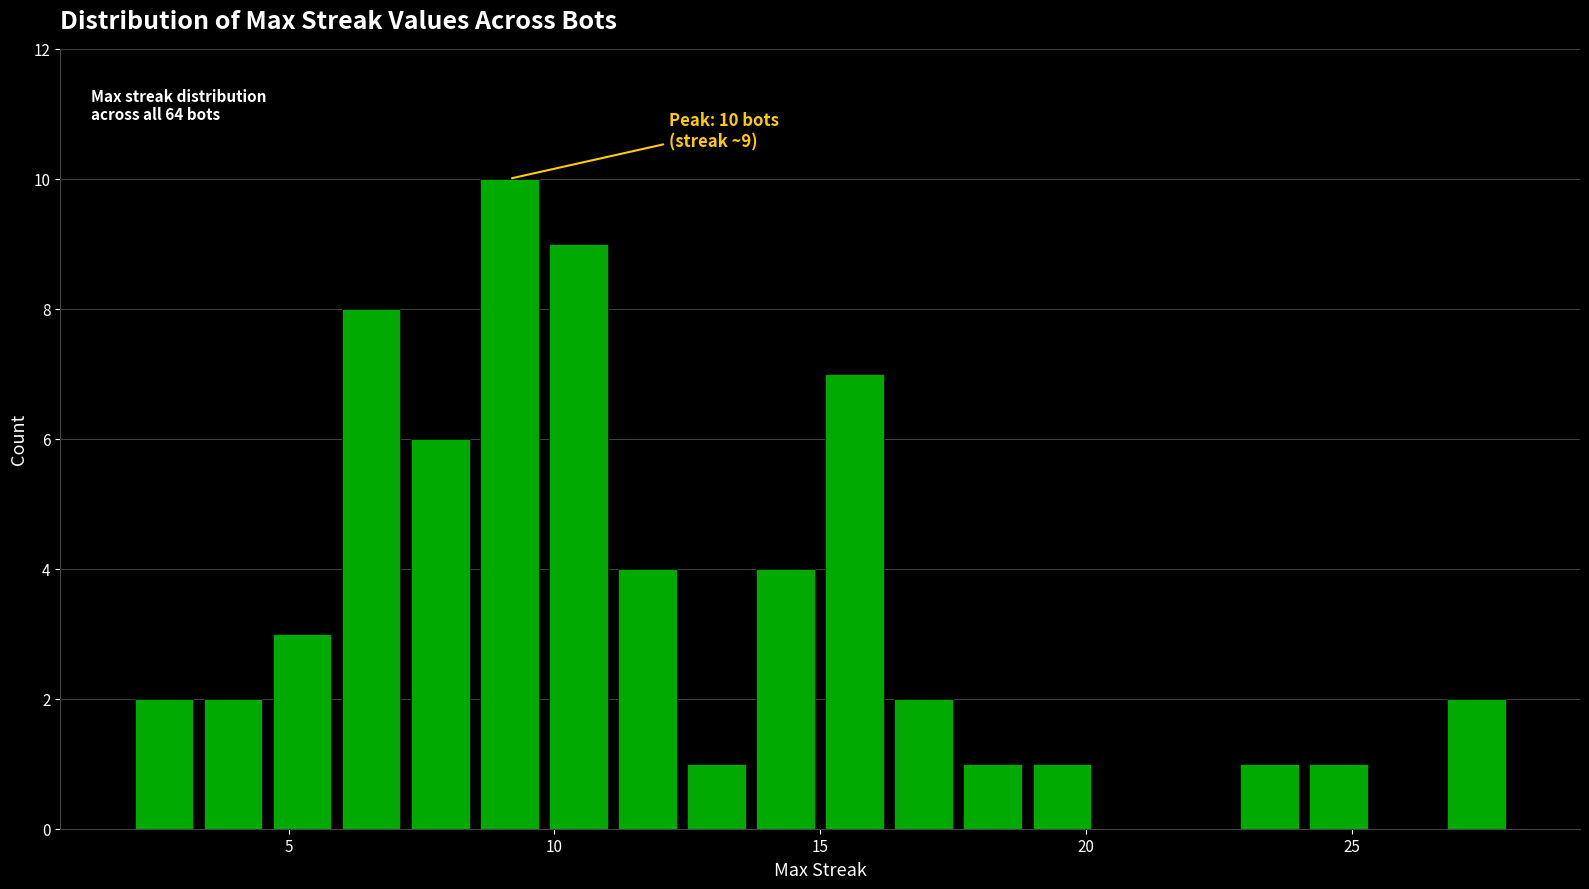

Read against the x-axis, roughly where is the centre of the tallest bar?

9.0